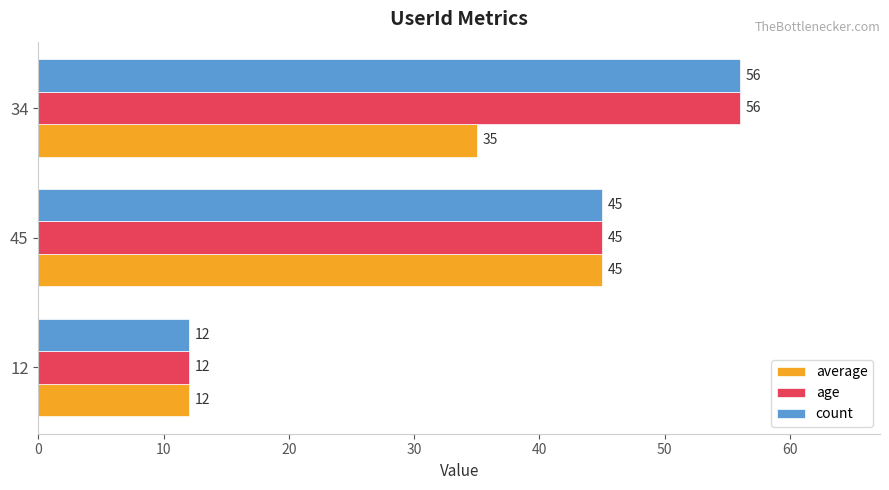

Is it true that count equals 76 at 45?

False